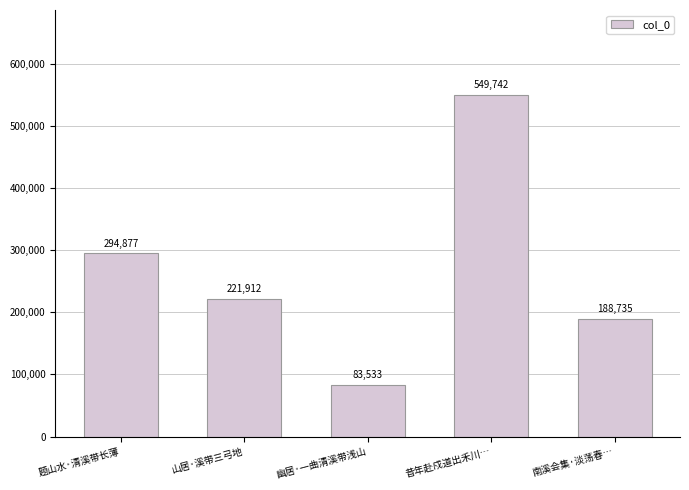

Reading left to right, list all the values displayed in this chart.

294877	221912	83533	549742	188735